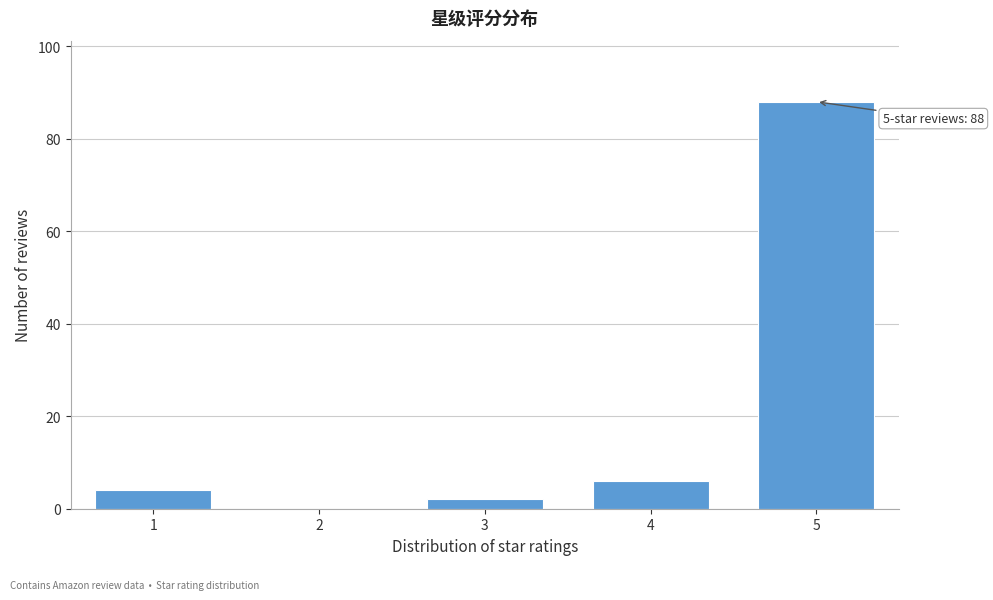

Reading left to right, extract all data points from this chart.

1=4	2=0	3=2	4=6	5=88